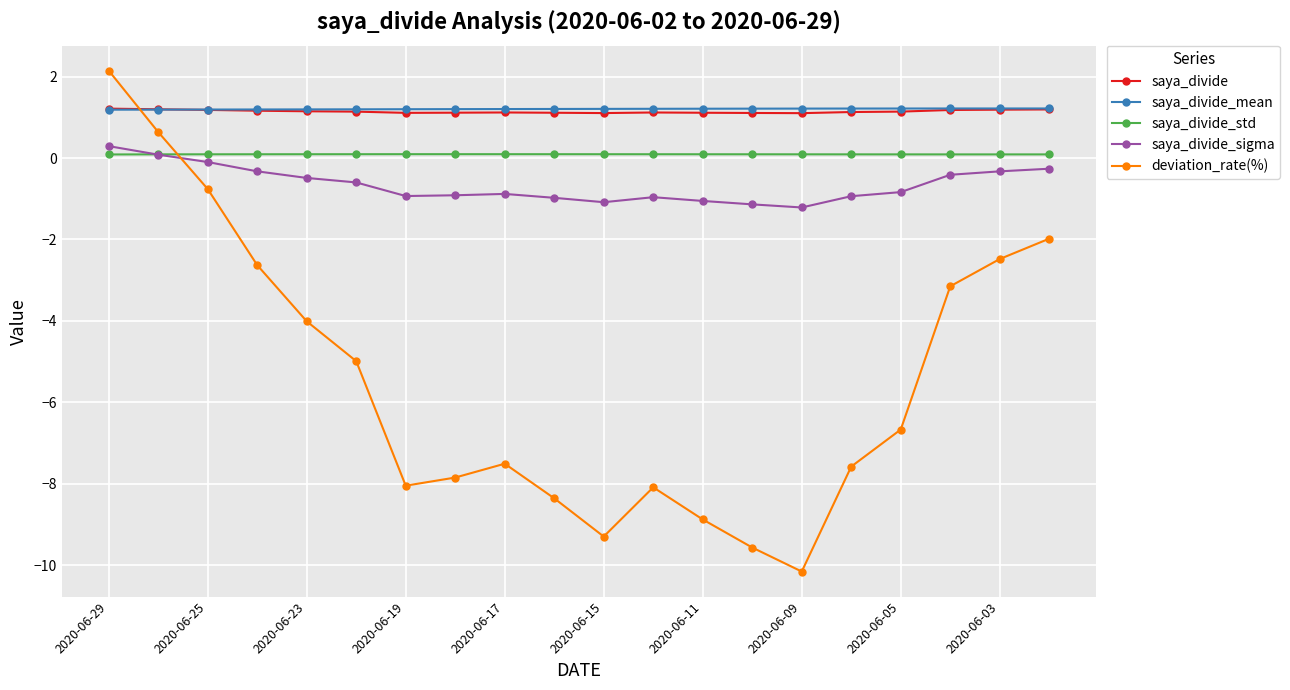

How many intersections are there between deviation_rate(%) and saya_divide?

1